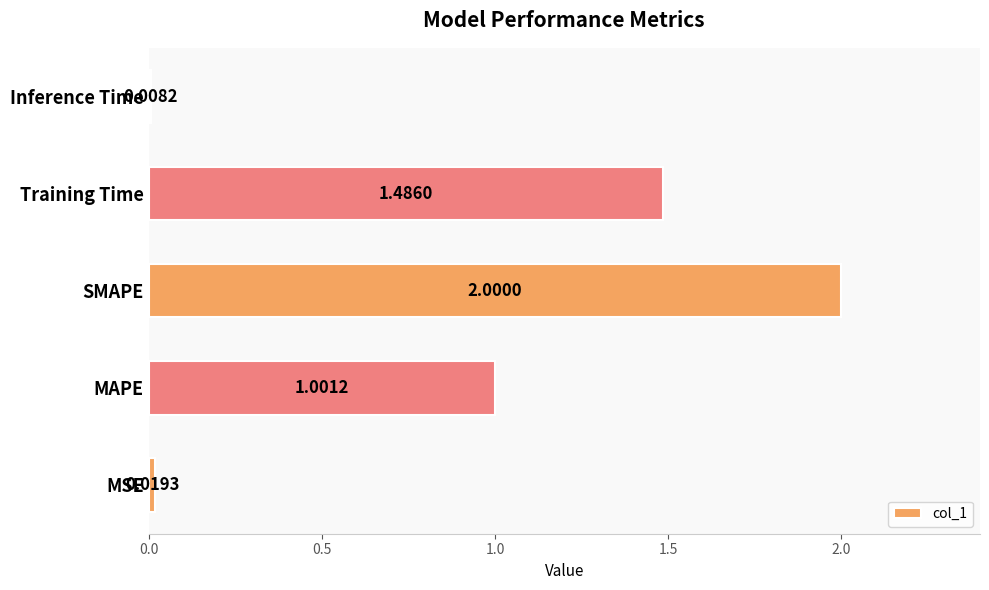

Does the chart contain any negative values?

No